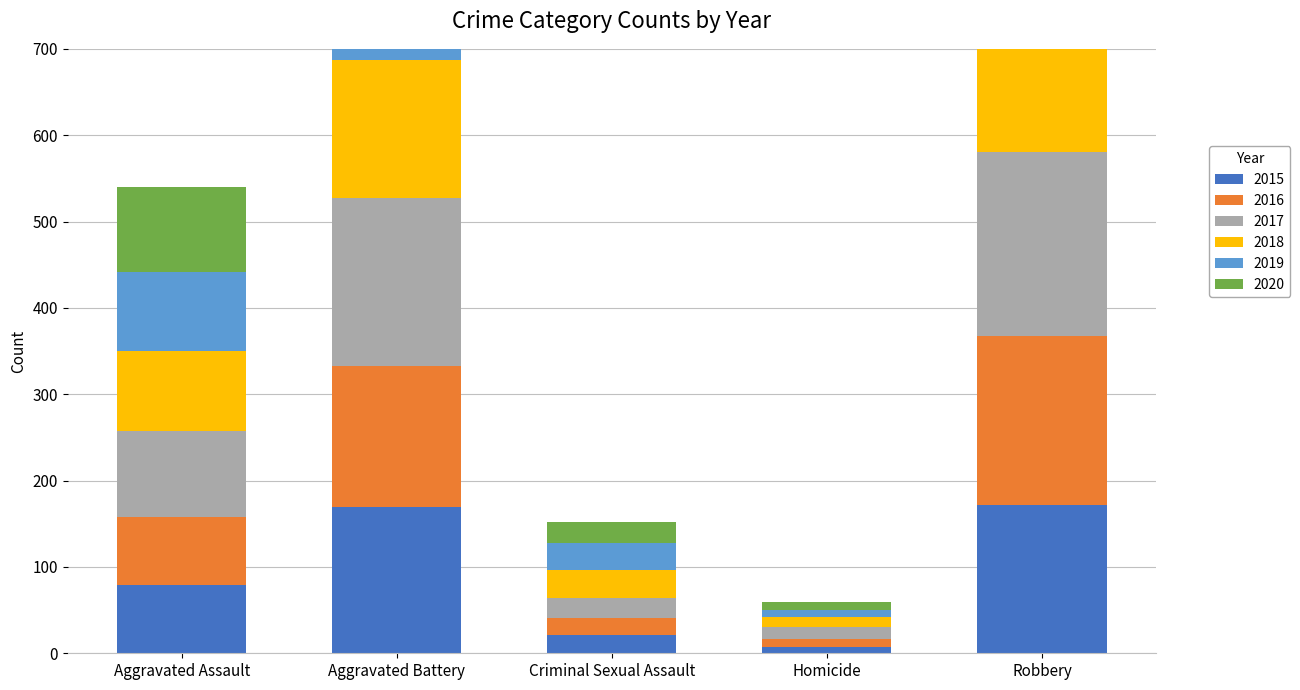

Rank the categories by 2019 value from highest to lowest.

Aggravated Battery, Robbery, Aggravated Assault, Criminal Sexual Assault, Homicide